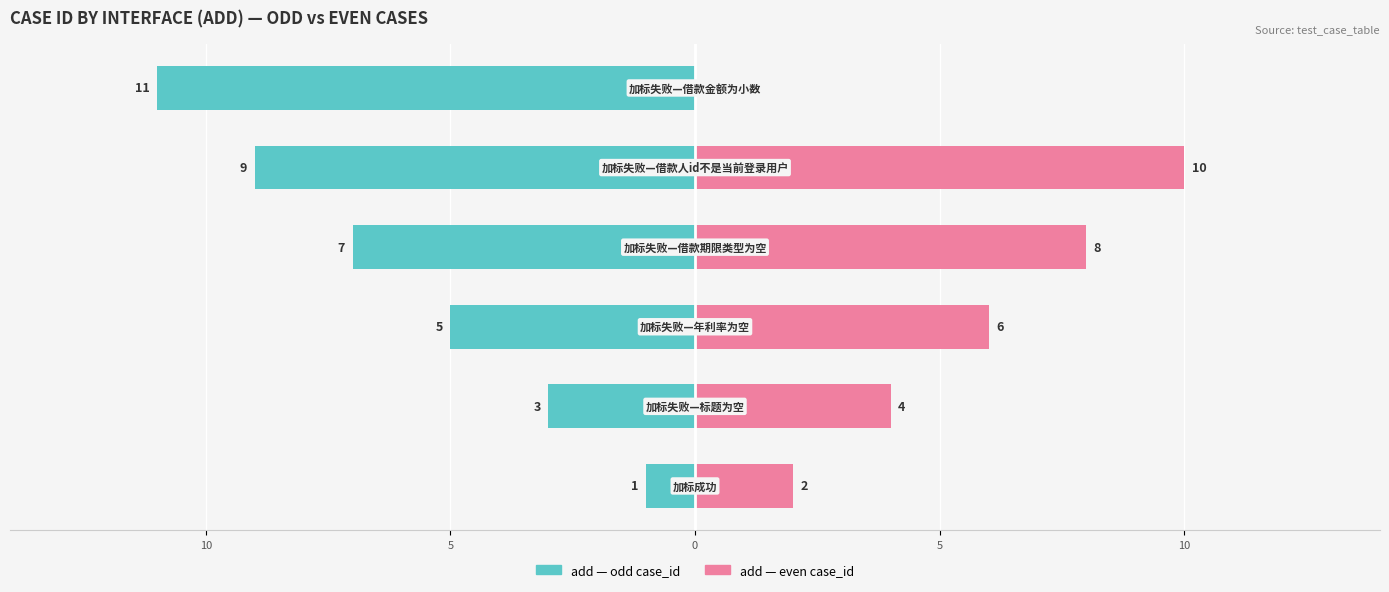

Are the bars grouped side by side (vs. stacked)?

Yes